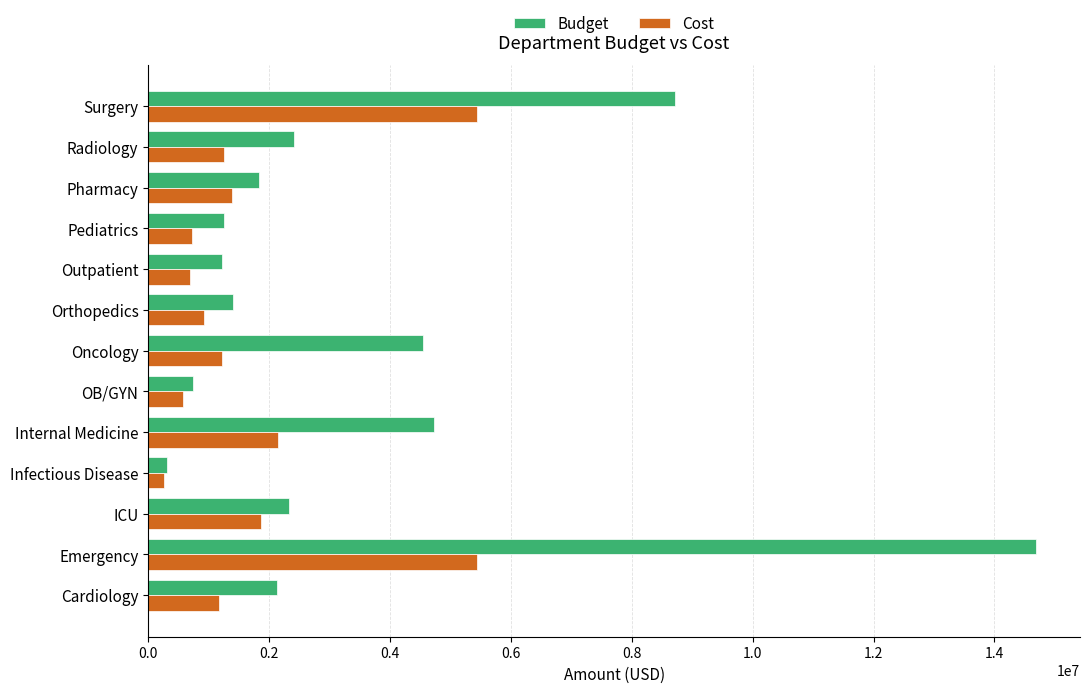

The value of Cost at Internal Medicine is 2152988.1. True or false?

True